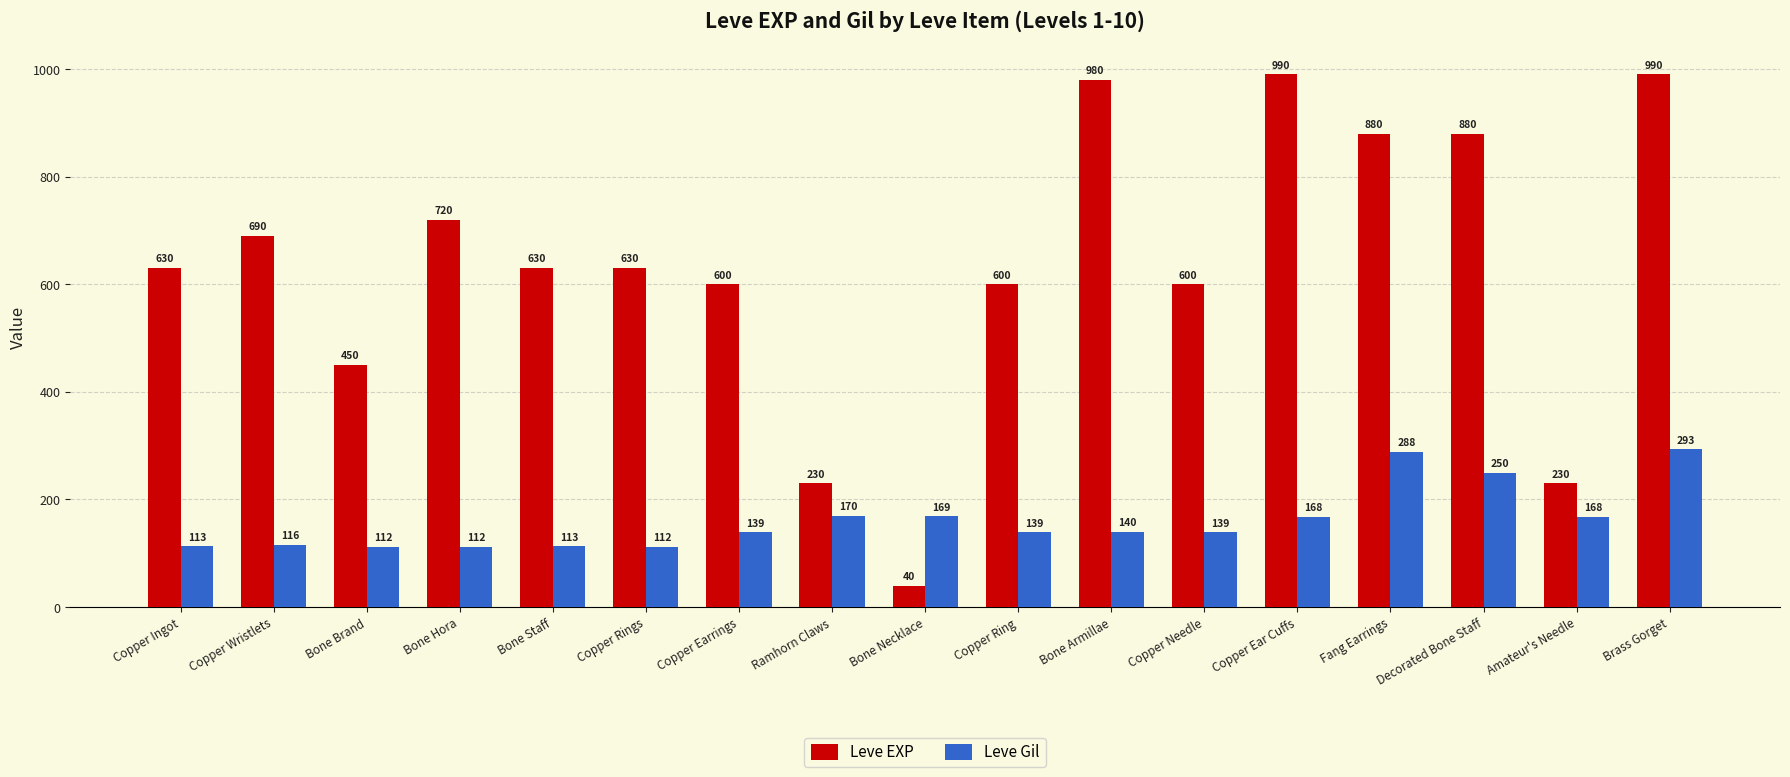

Is it true that Leve EXP equals 690 at Copper Wristlets?

True